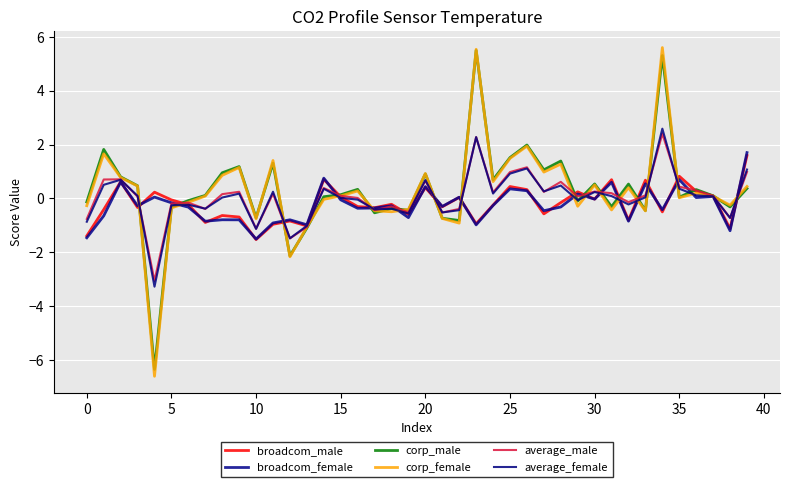

Where is broadcom_male nearest to the value 0?

30